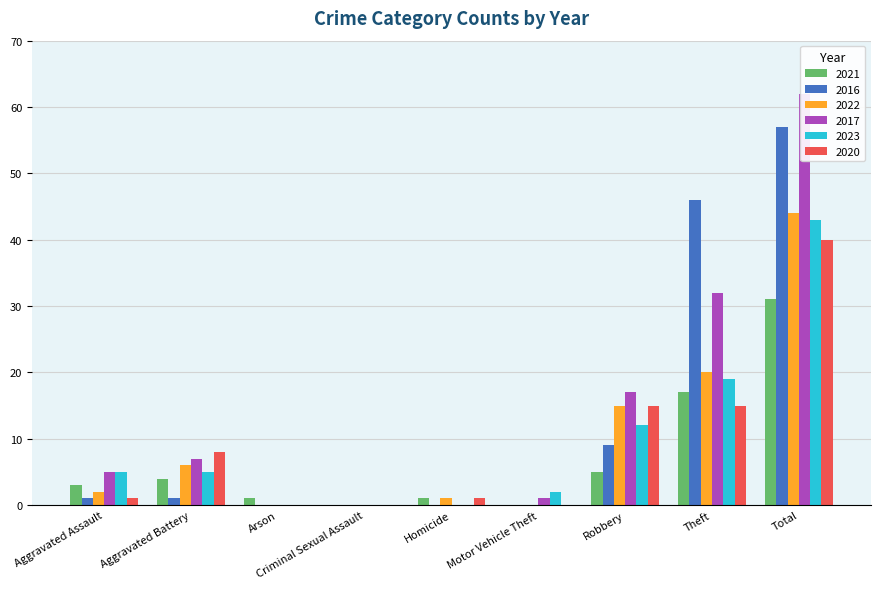

What are all the series names shown in the legend?

2021, 2016, 2022, 2017, 2023, 2020